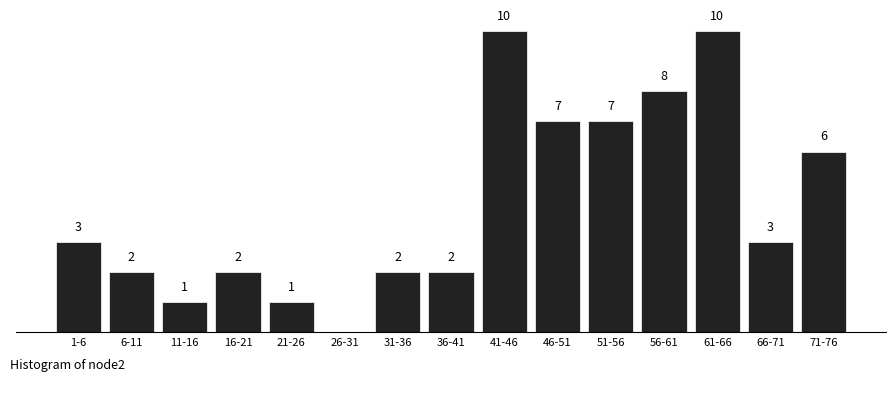

Between 61-66 and 1-6, which is larger?

61-66